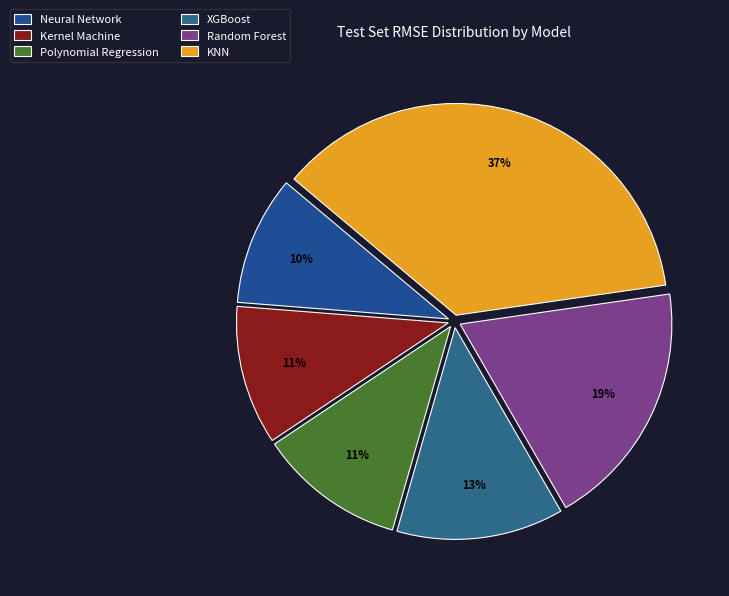

Which category has the biggest portion of the pie?

KNN